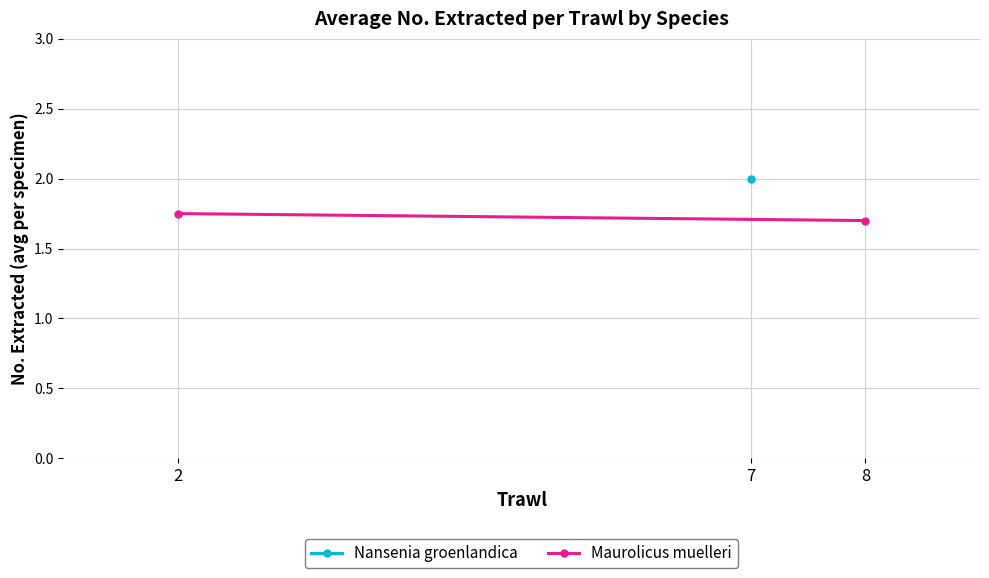

Read the value at 8.

1.7